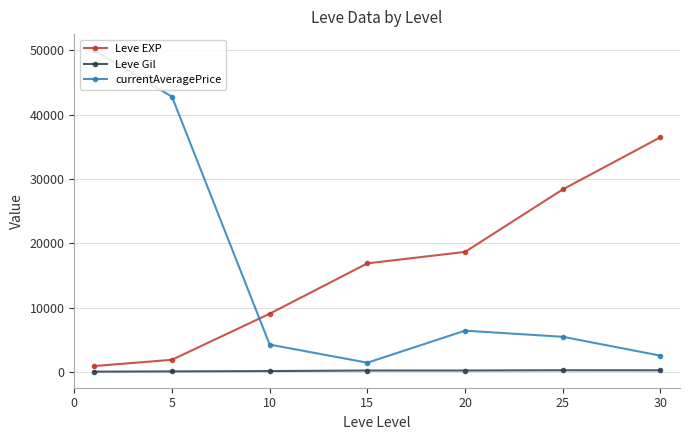

What is the average value of the Leve Gil series?

242.5